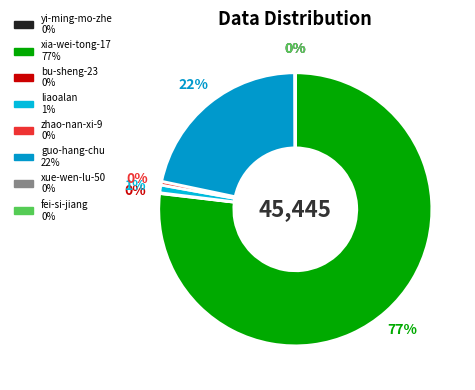

What is the ratio of the value at bu-sheng-23 to the value at yi-ming-mo-zhe?

9.8